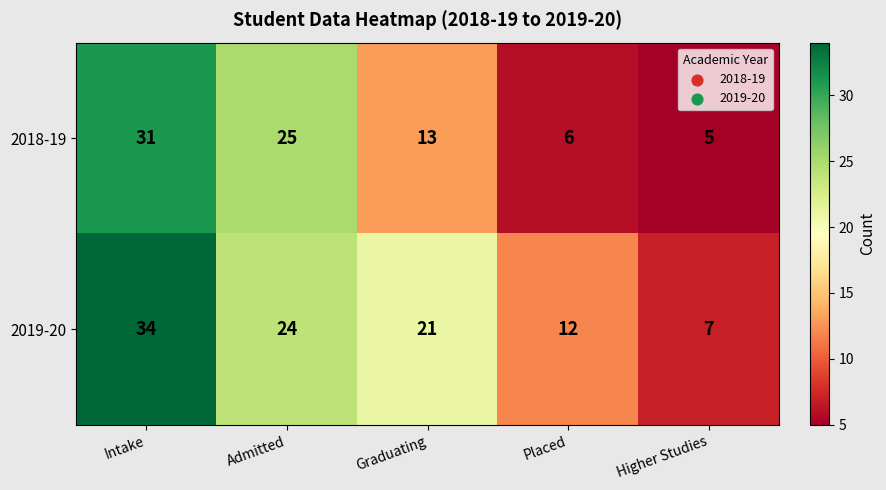

Rank the series at Graduating from highest to lowest value.

2019-20, 2018-19